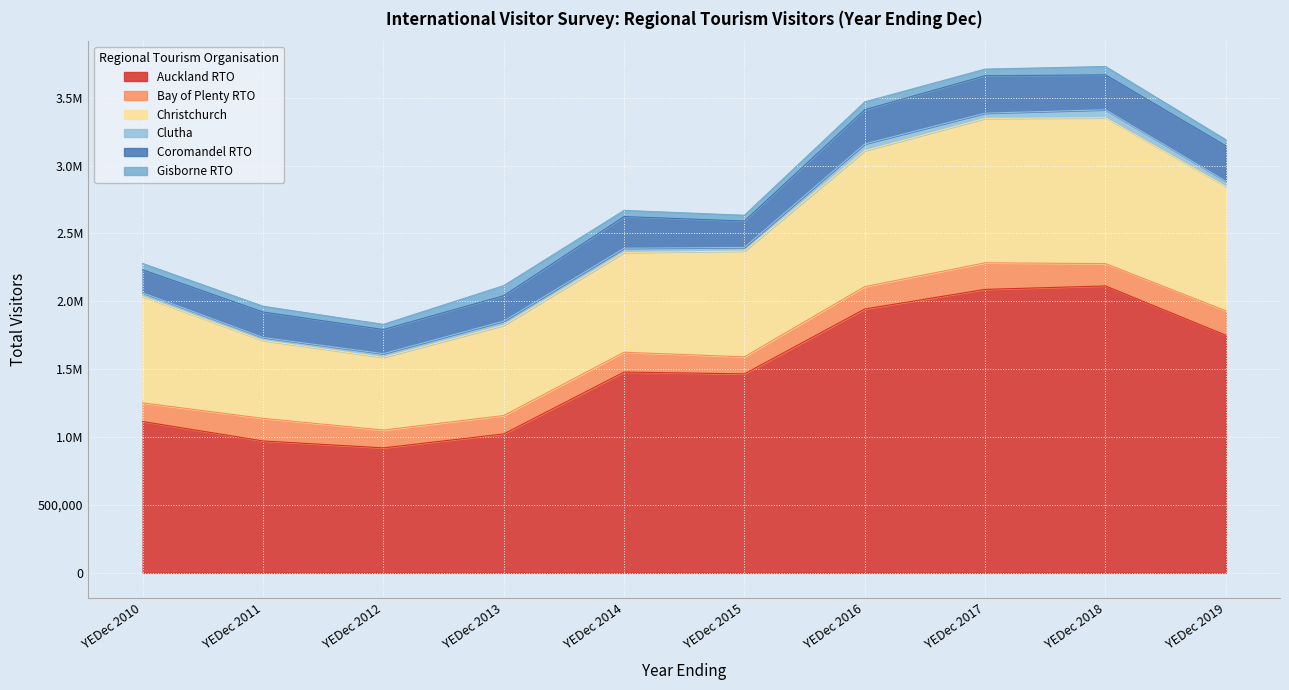

Does the chart display data point markers on the line(s)?

No